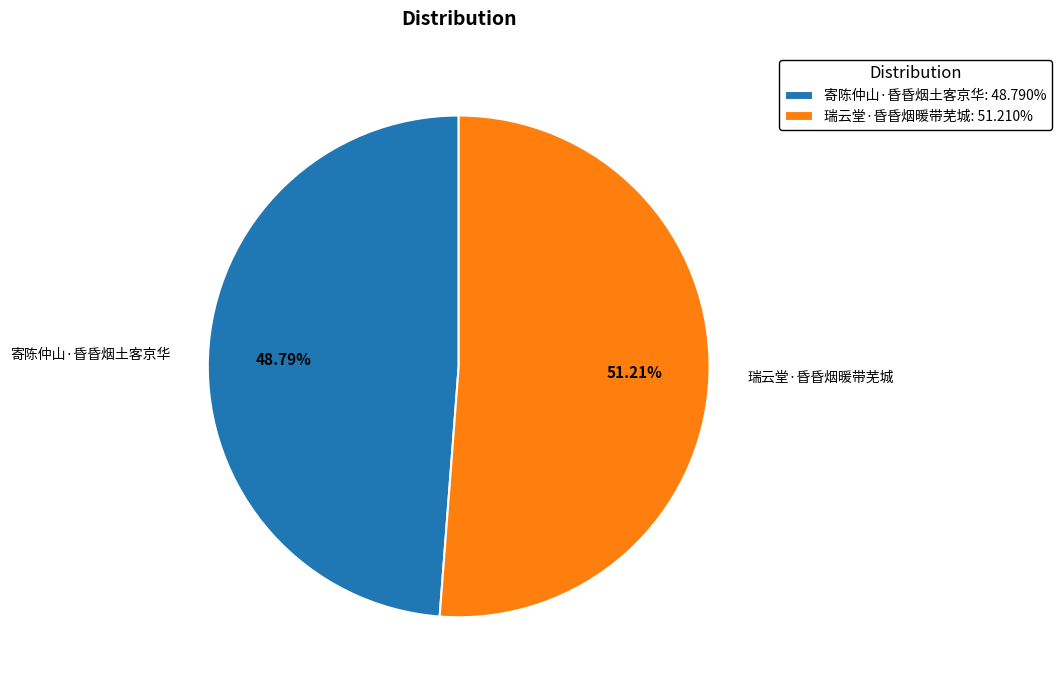

Approximately how many times larger is the value at 瑞云堂·昏昏烟暖带芜城: 51.210% compared to 寄陈仲山·昏昏烟土客京华: 48.790%?

1.0